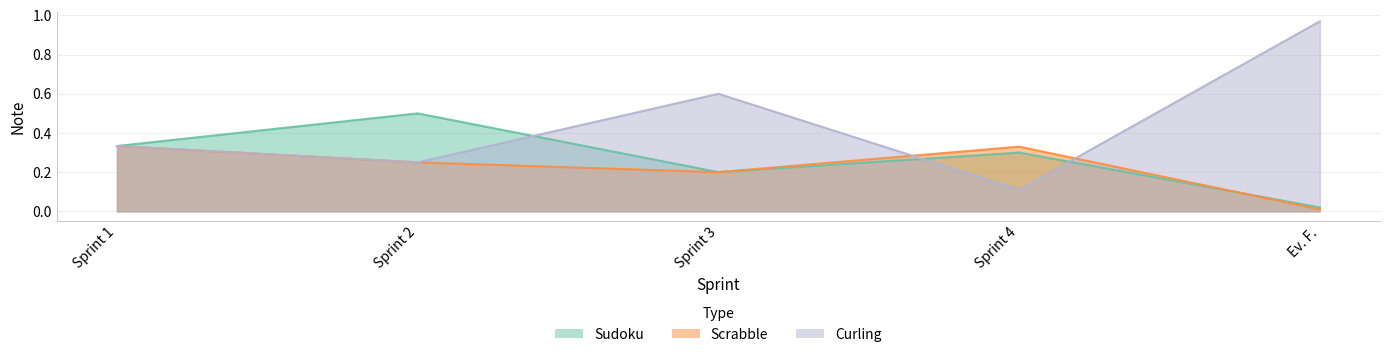

At which category is the sum across all series the highest?

Sprint 2